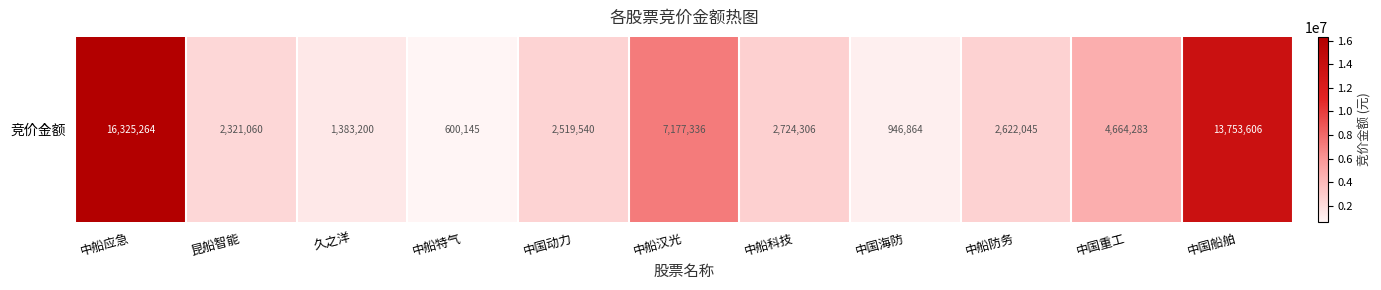

What is the difference between the second highest and second lowest values?

12806742